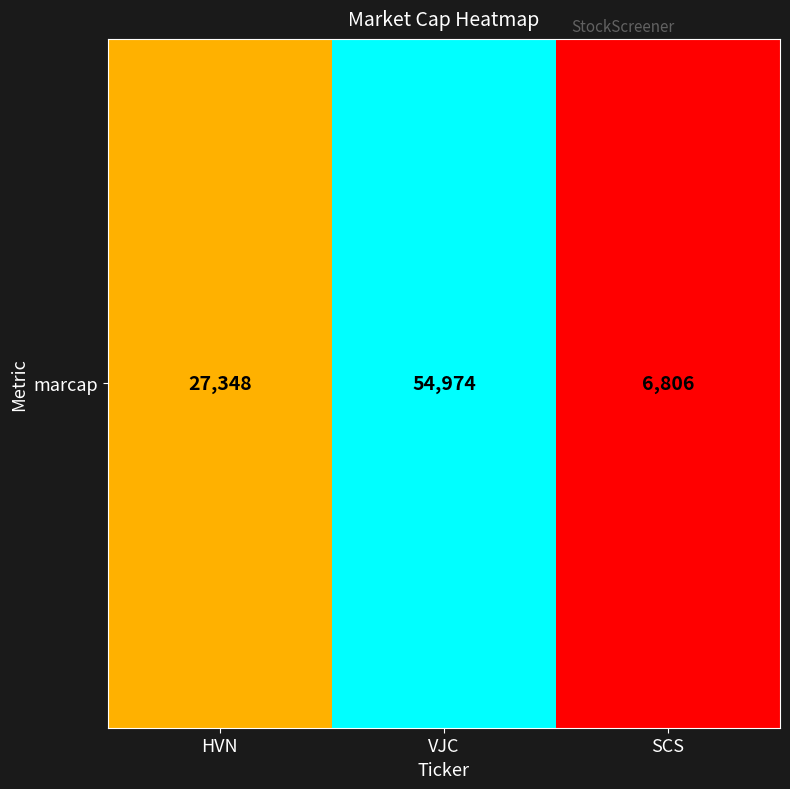

List the labels in order of value, largest first.

VJC, HVN, SCS